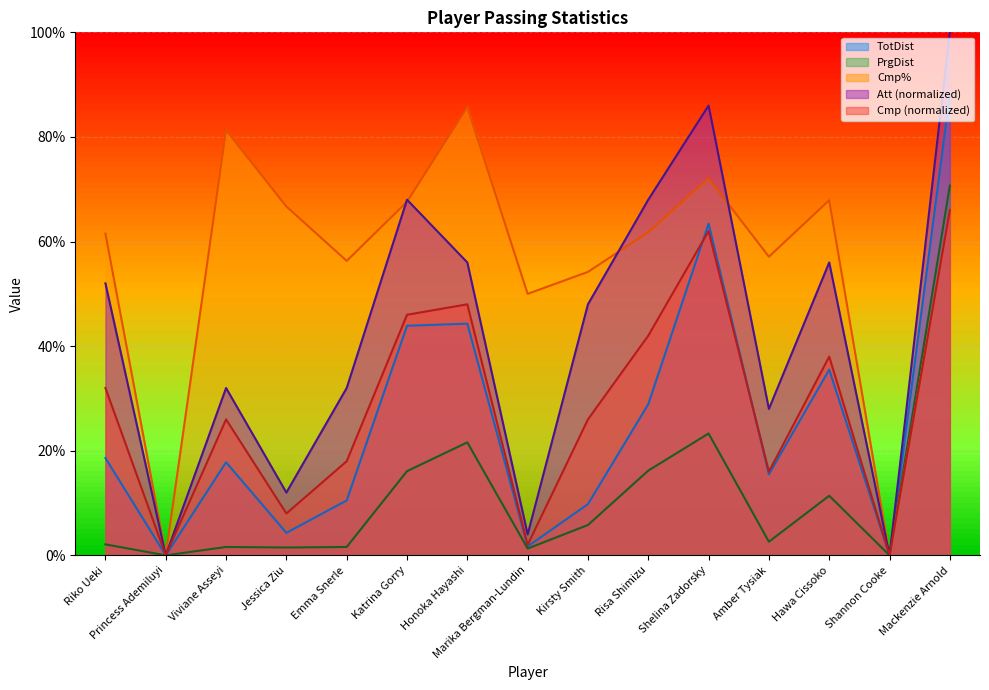

The value of Cmp% at Risa Shimizu is 61.8. True or false?

True